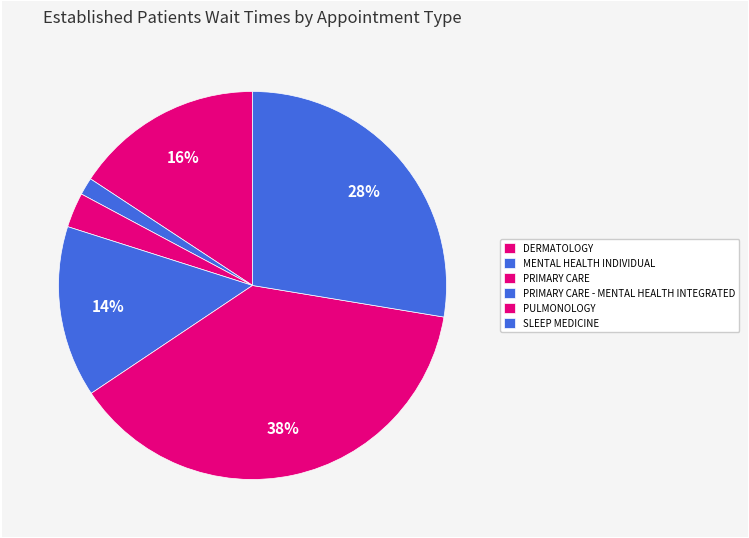

How many slices are in this pie chart?

6